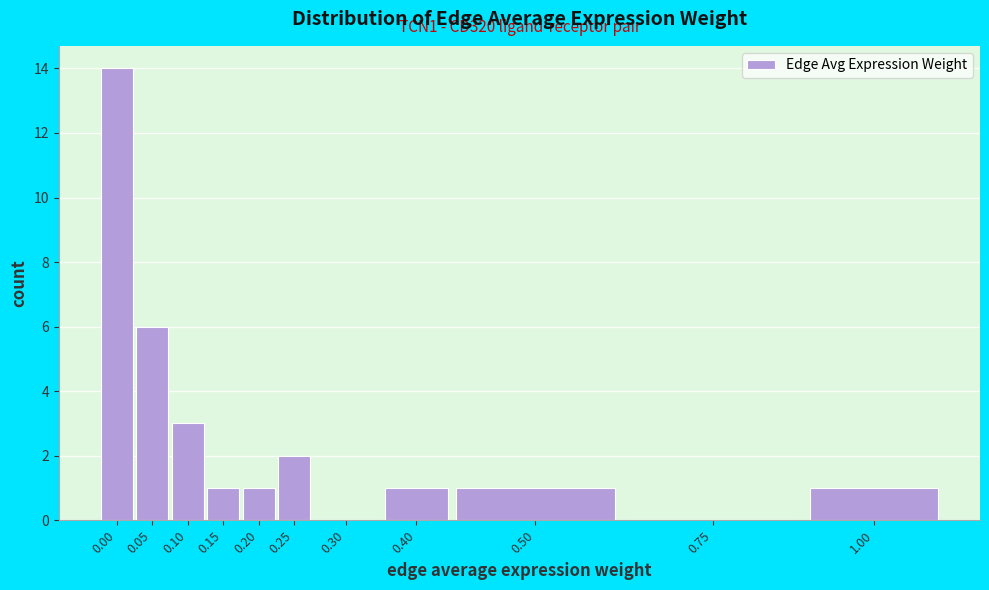

Reading right to left, what are all the values shown in this chart?

1.00=1	0.75=0	0.50=1	0.40=1	0.30=0	0.25=2	0.20=1	0.15=1	0.10=3	0.05=6	0.00=14